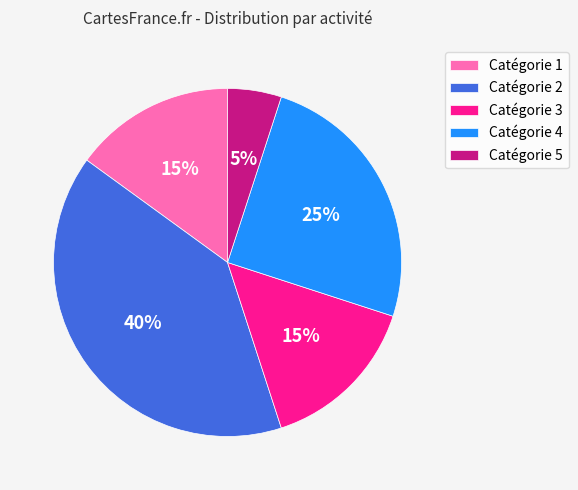

To the nearest percent, what is the difference between the largest and smallest slice percentages?

35%